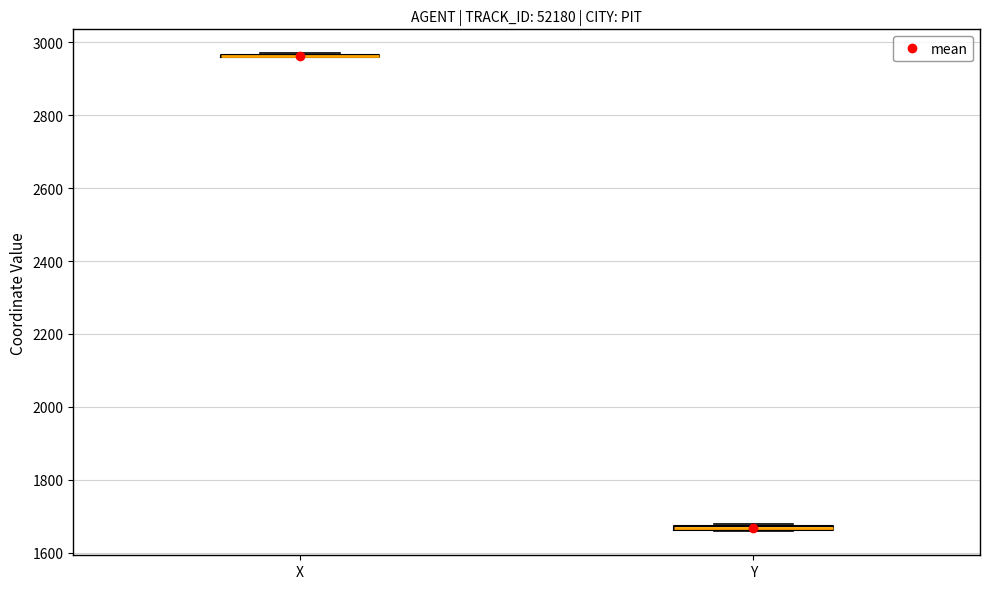

Where is the upper edge of the box for Y on the y-axis? The values are not printed on the chart, so give them approximately, as read against the axis.

1680